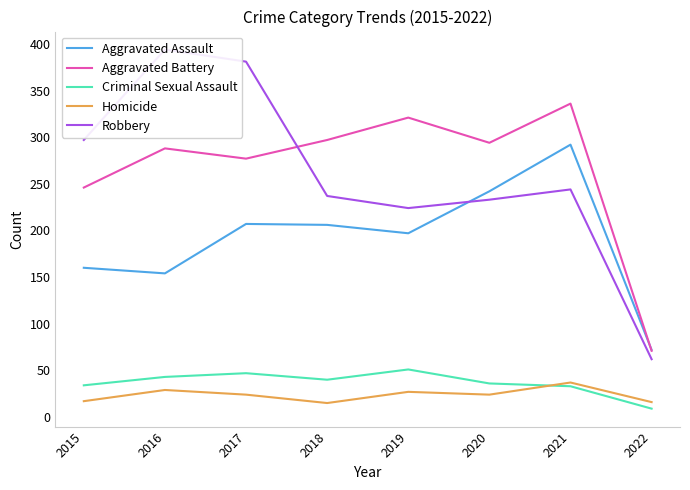

What is the difference between the Robbery values at 2022 and 2016?

332